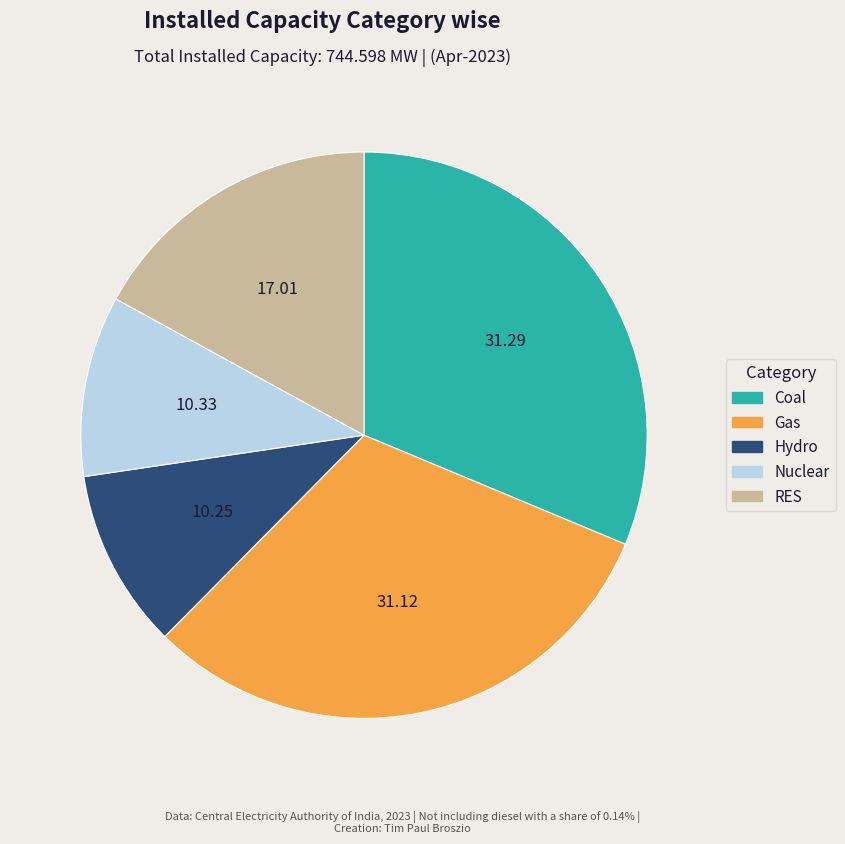

Count the number of slices in the pie.

5